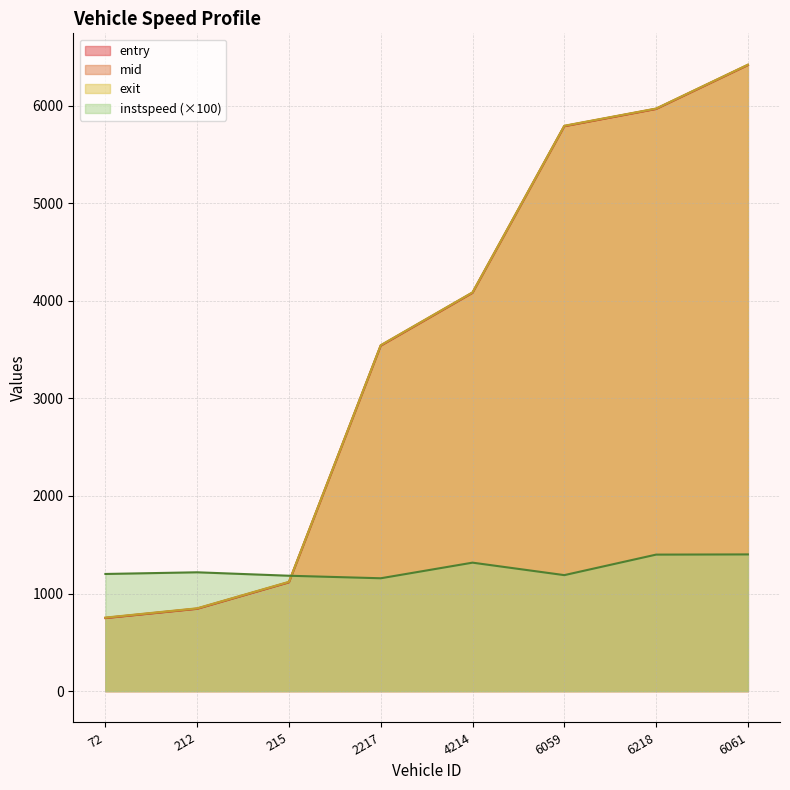

At which label does instspeed reach its peak?

6061.0